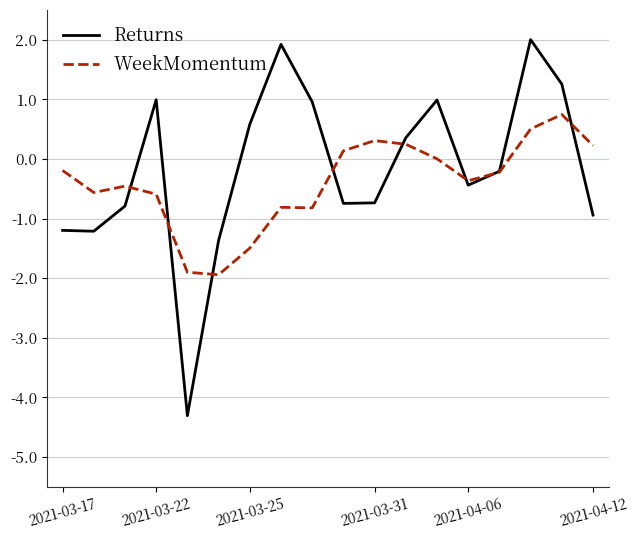

What is the maximum value shown in the chart?

2.0